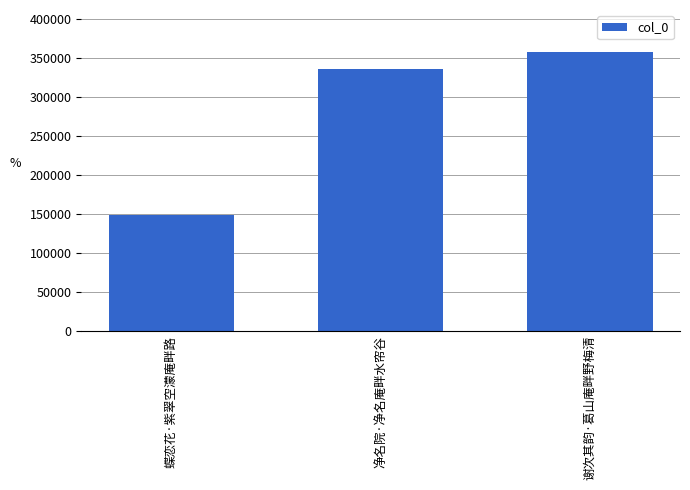

What is the average value?

280548